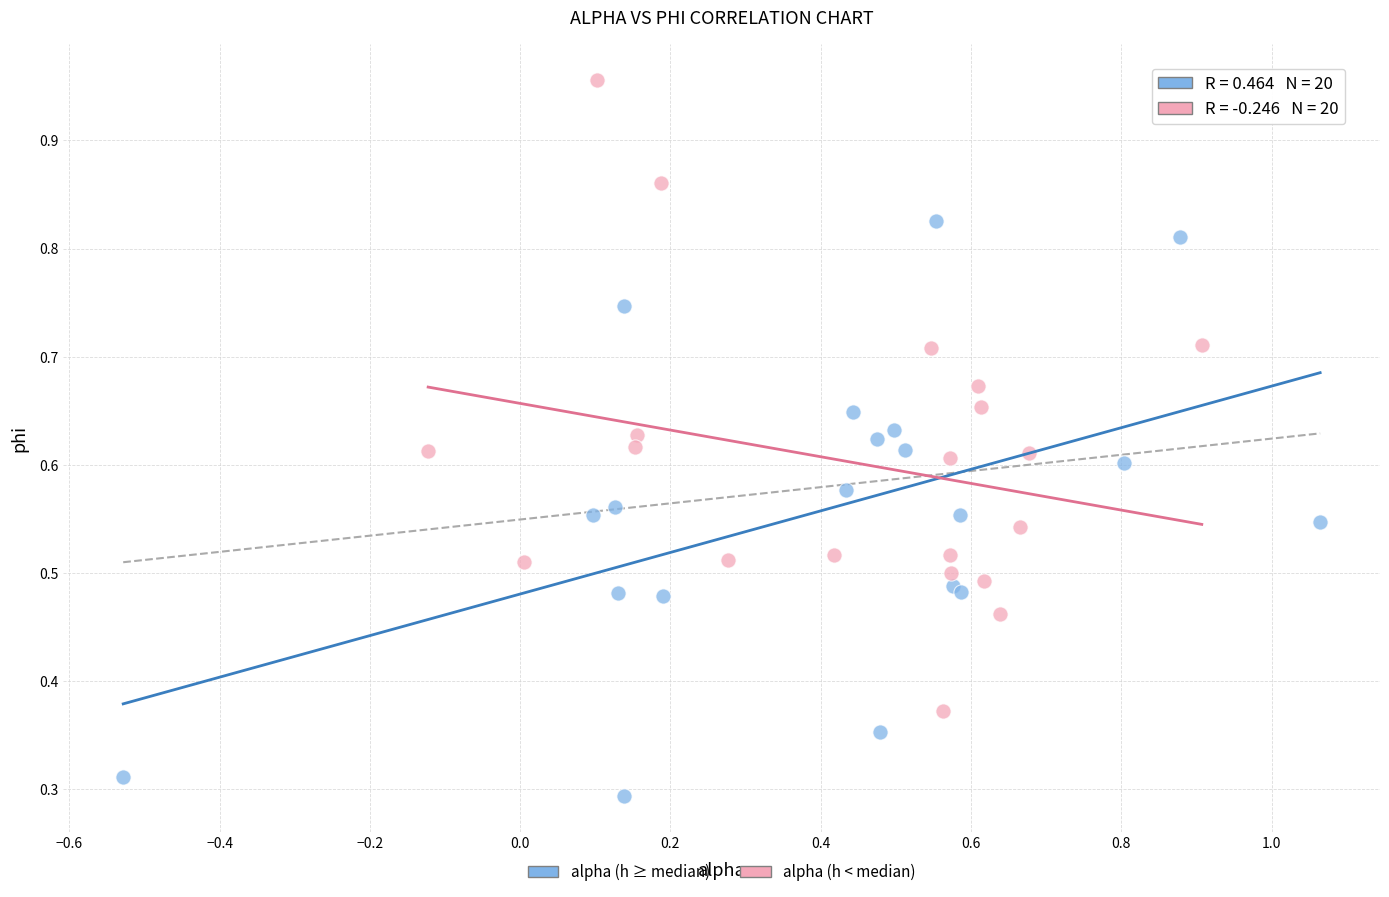

What are all the series names shown in the legend?

alpha (h ≥ median), alpha (h < median)